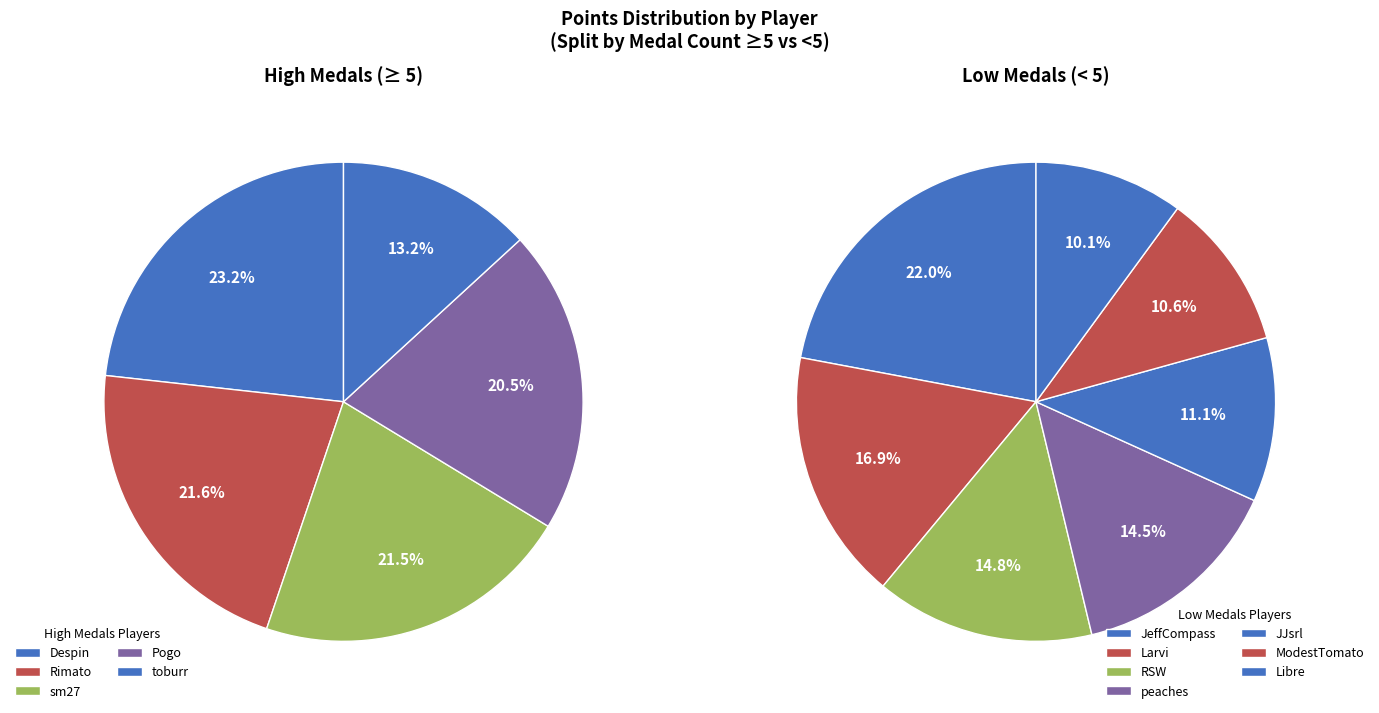

Is Larvi the majority of the pie?

No